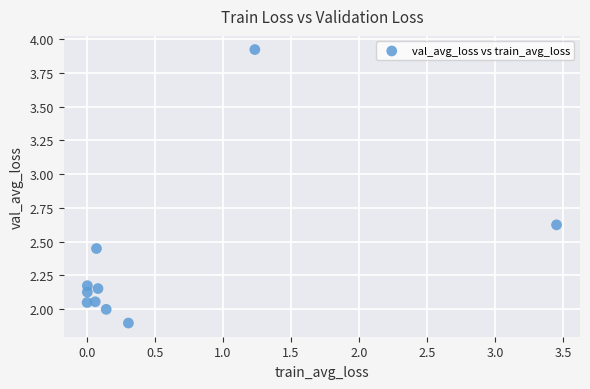

What is the range of X values (max minus min)?

3.5